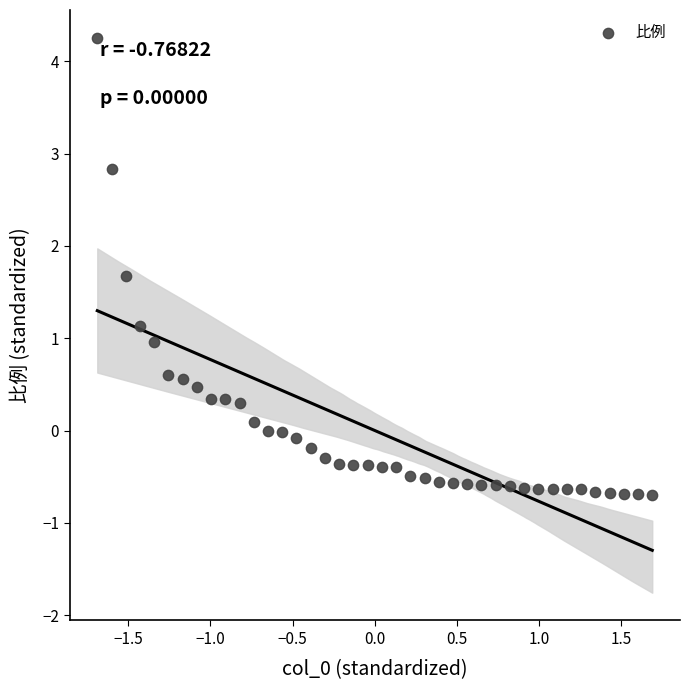

What is the range of X values (max minus min)?

3.4